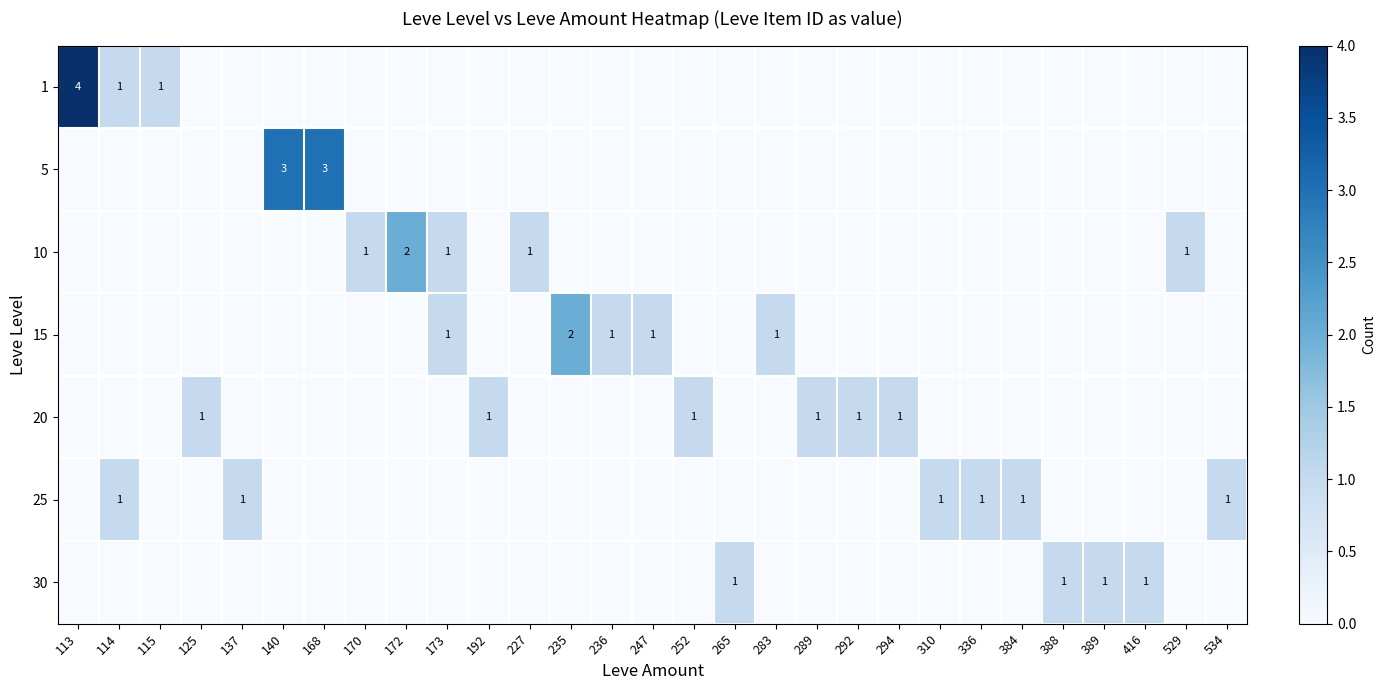

Is it true that 15 equals 1 at 236?

True